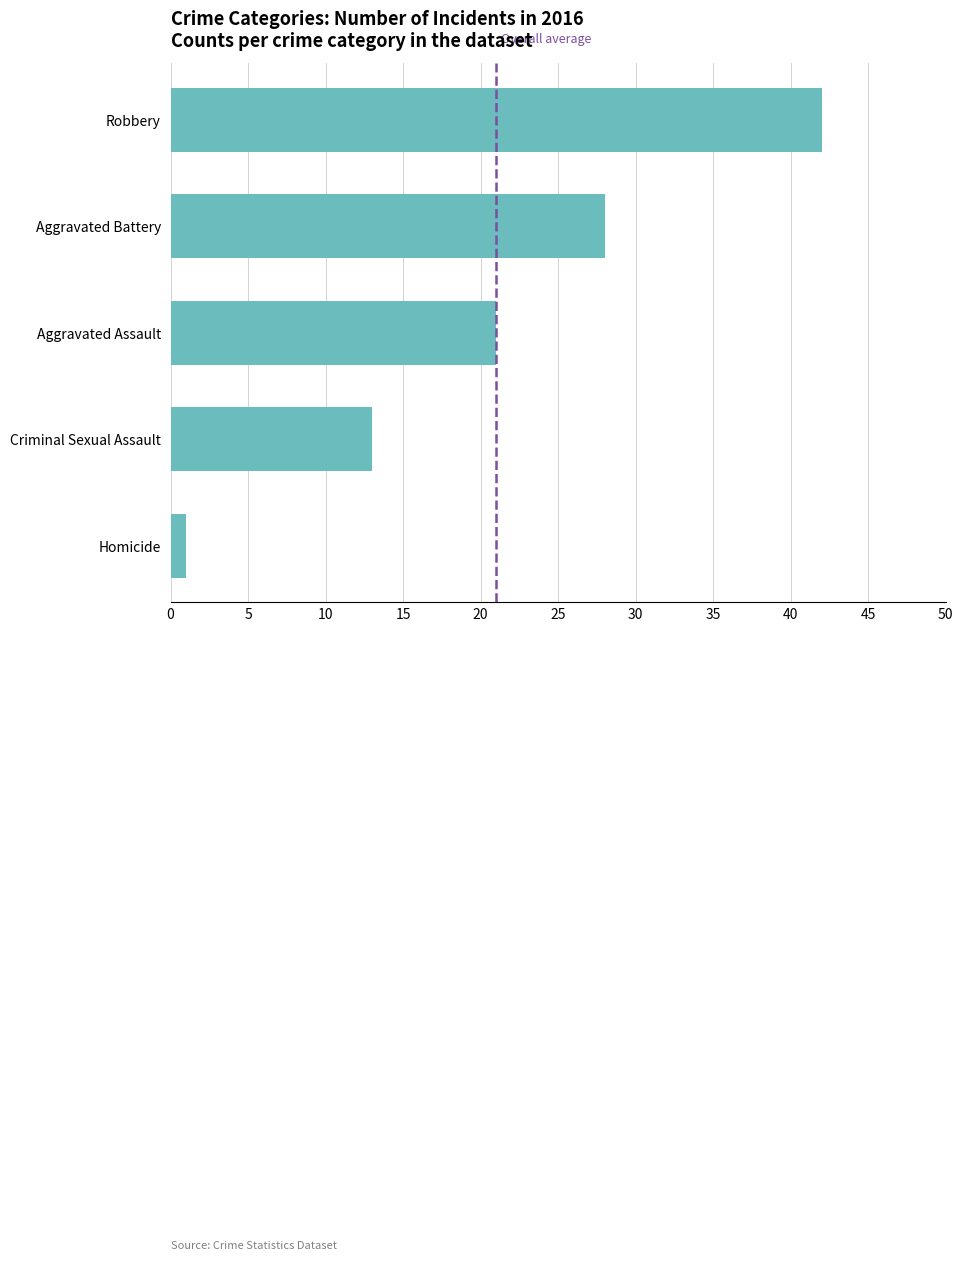

The value at Criminal Sexual Assault is 13. True or false?

True